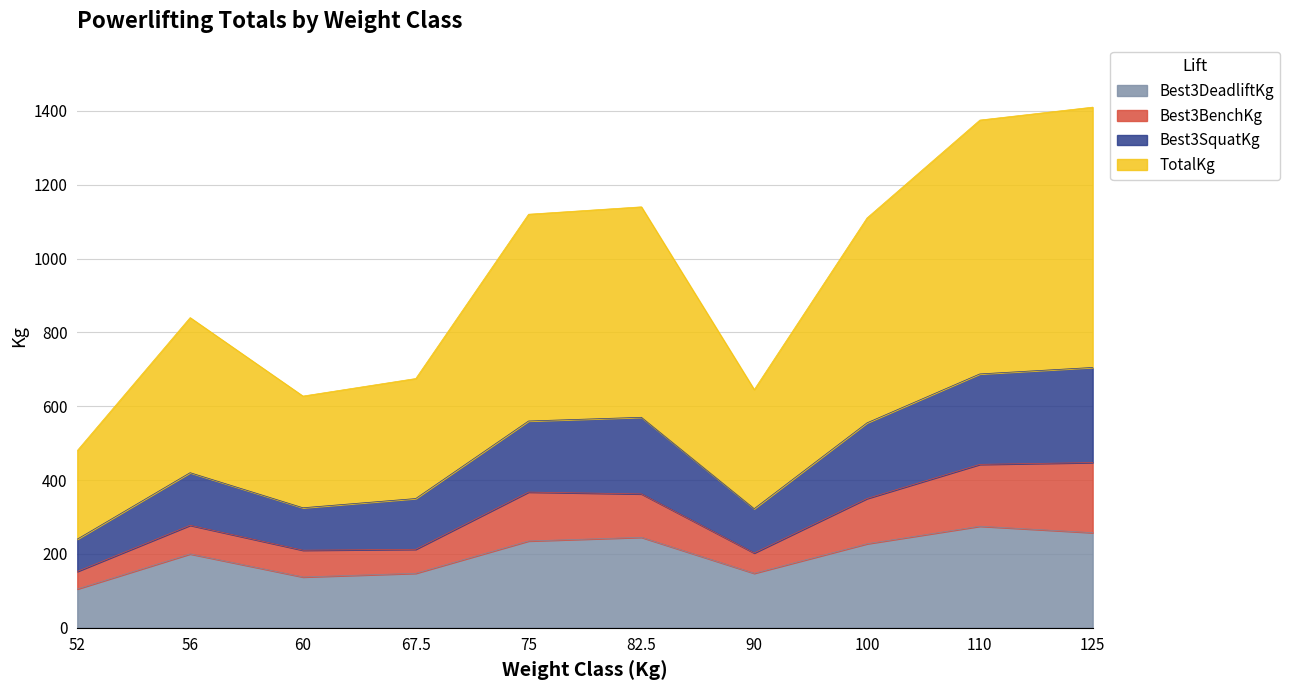

Where is the first local minimum for Best3SquatKg?

60